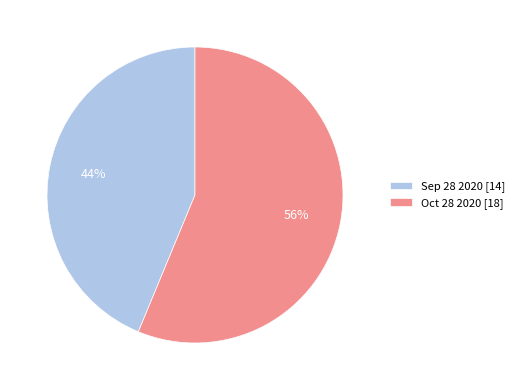

Is the sum of Oct 28 2020 [18] and Sep 28 2020 [14] greater than half?

Yes